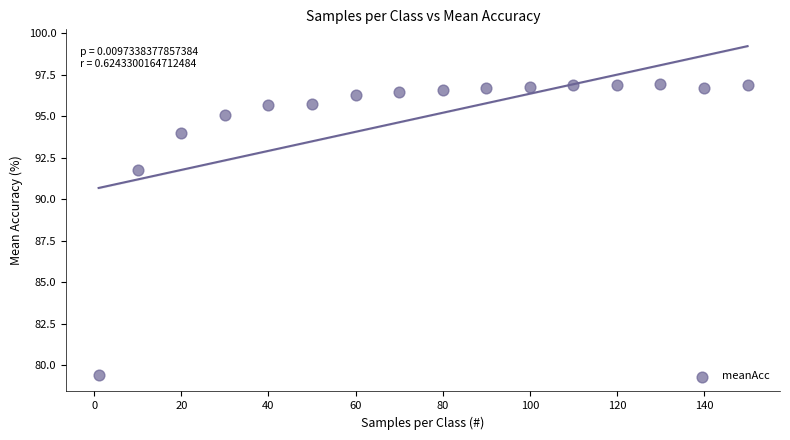

What Y value in the scatter plot is closest to 88?

91.8